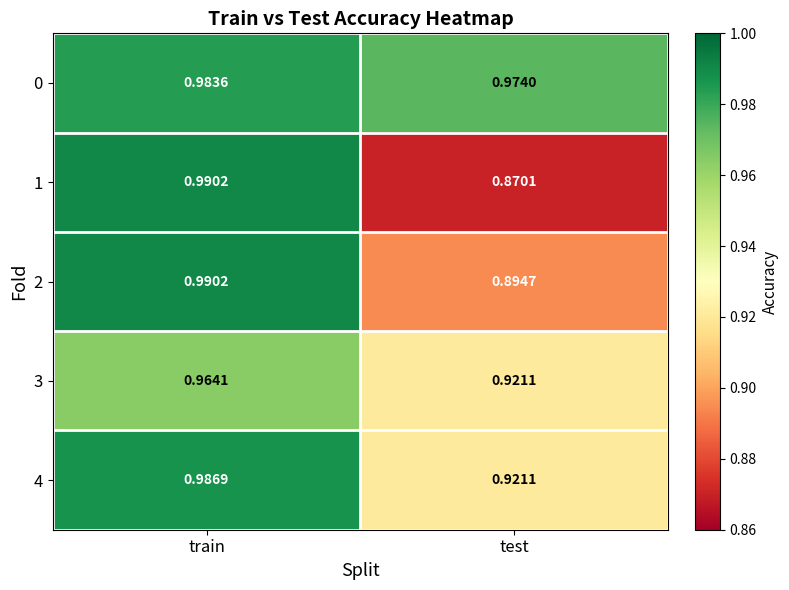

At which label does 3 reach its minimum?

test